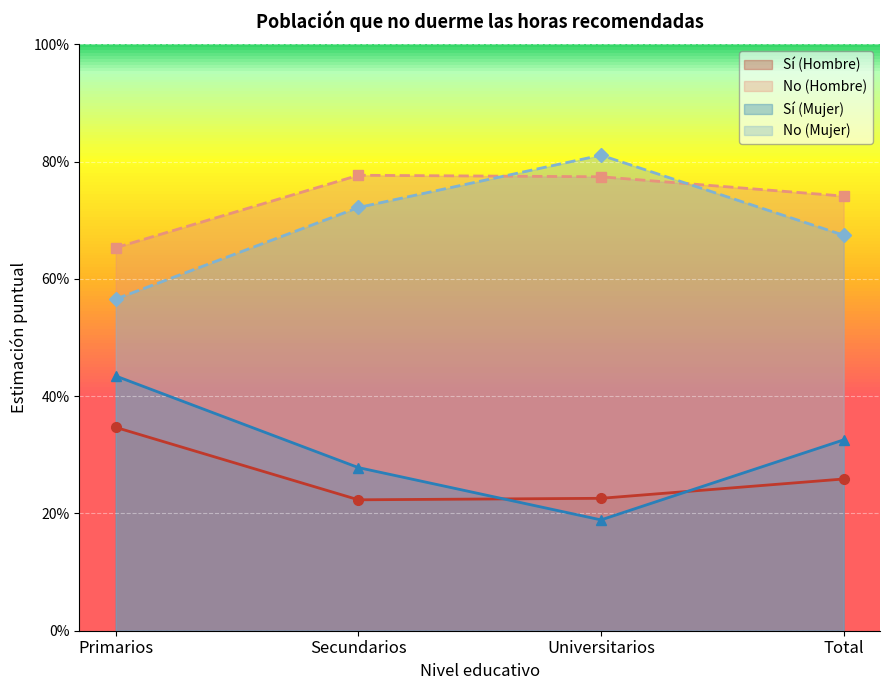

What is the label of the 3rd point from the left?

Universitarios